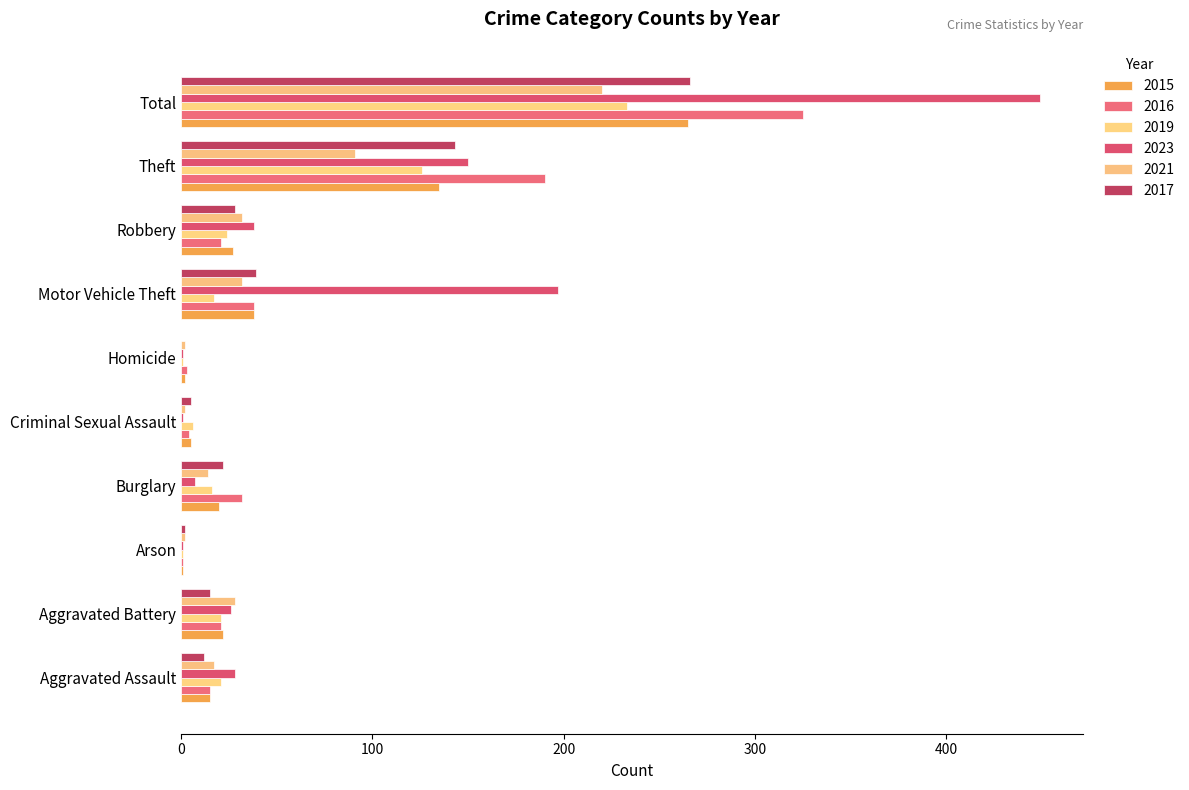

How many series are shown in this chart?

6